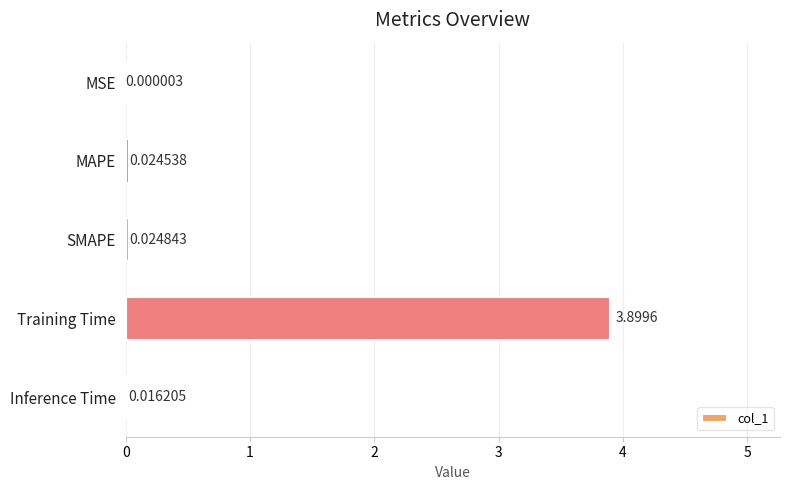

What is the sum of all values?

4.0